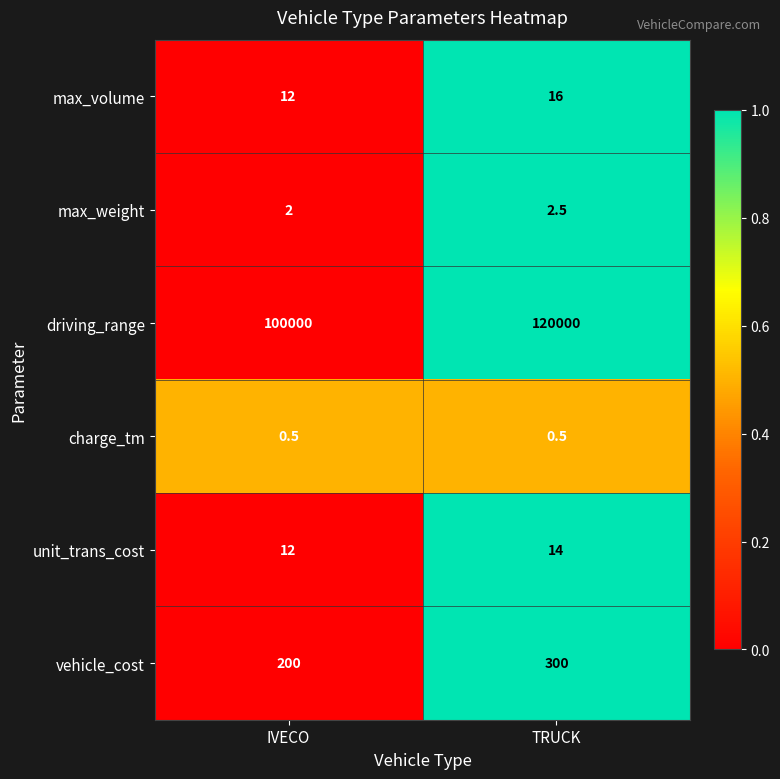

What is the total value across all series at TRUCK?

120333.0